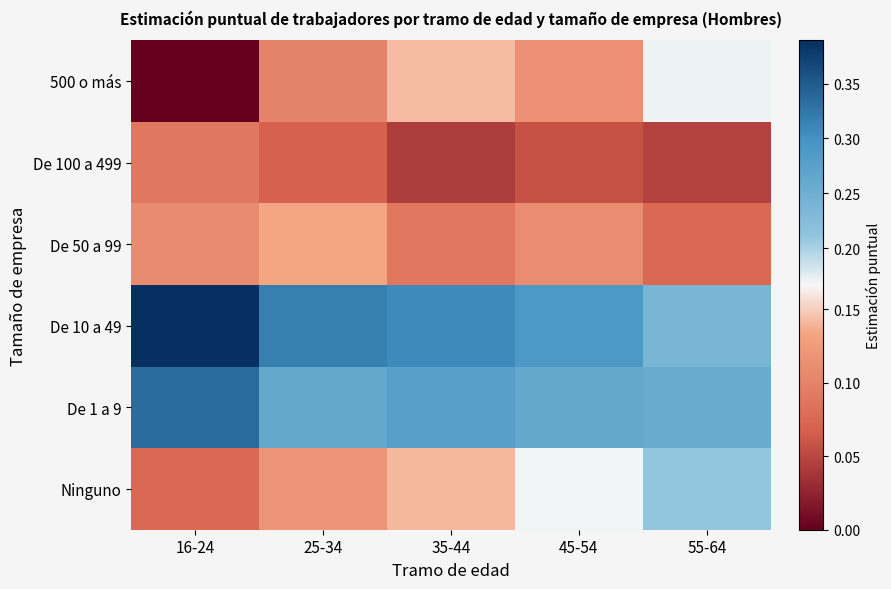

At which category does the chart reach its minimum across all series?

16-24